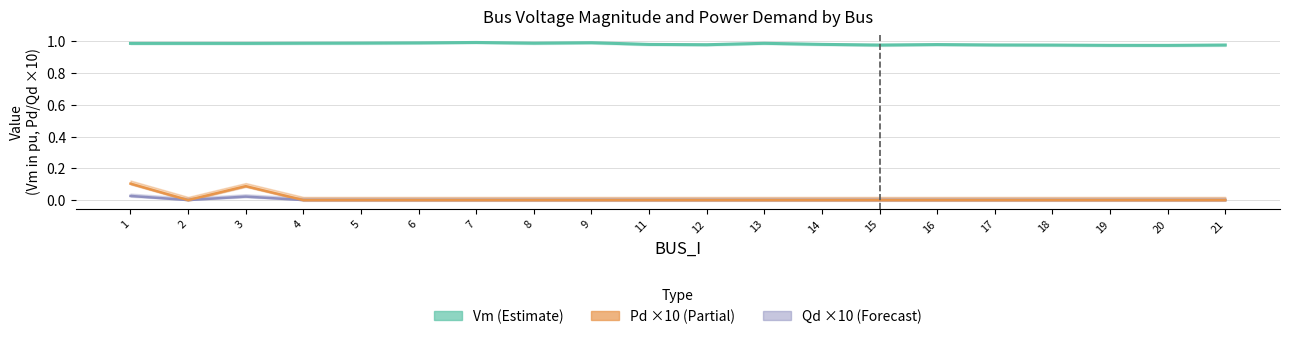

Reading left to right, transcribe all the data shown in this chart.

Qd (×10): 1=0.0	2=0.0	3=0.0	4=0.0	5=0.0	6=0.0	7=0.0	8=0.0	9=0.0	11=0.0	12=0.0	13=0.0	14=0.0	15=0.0	16=0.0	17=0.0	18=0.0	19=0.0	20=0.0	21=0.0
Pd (×10): 1=0.1	2=0.0	3=0.1	4=0.0	5=0.0	6=0.0	7=0.0	8=0.0	9=0.0	11=0.0	12=0.0	13=0.0	14=0.0	15=0.0	16=0.0	17=0.0	18=0.0	19=0.0	20=0.0	21=0.0
Vm: 1=1.0	2=1.0	3=1.0	4=1.0	5=1.0	6=1.0	7=1.0	8=1.0	9=1.0	11=1.0	12=1.0	13=1.0	14=1.0	15=1.0	16=1.0	17=1.0	18=1.0	19=1.0	20=1.0	21=1.0